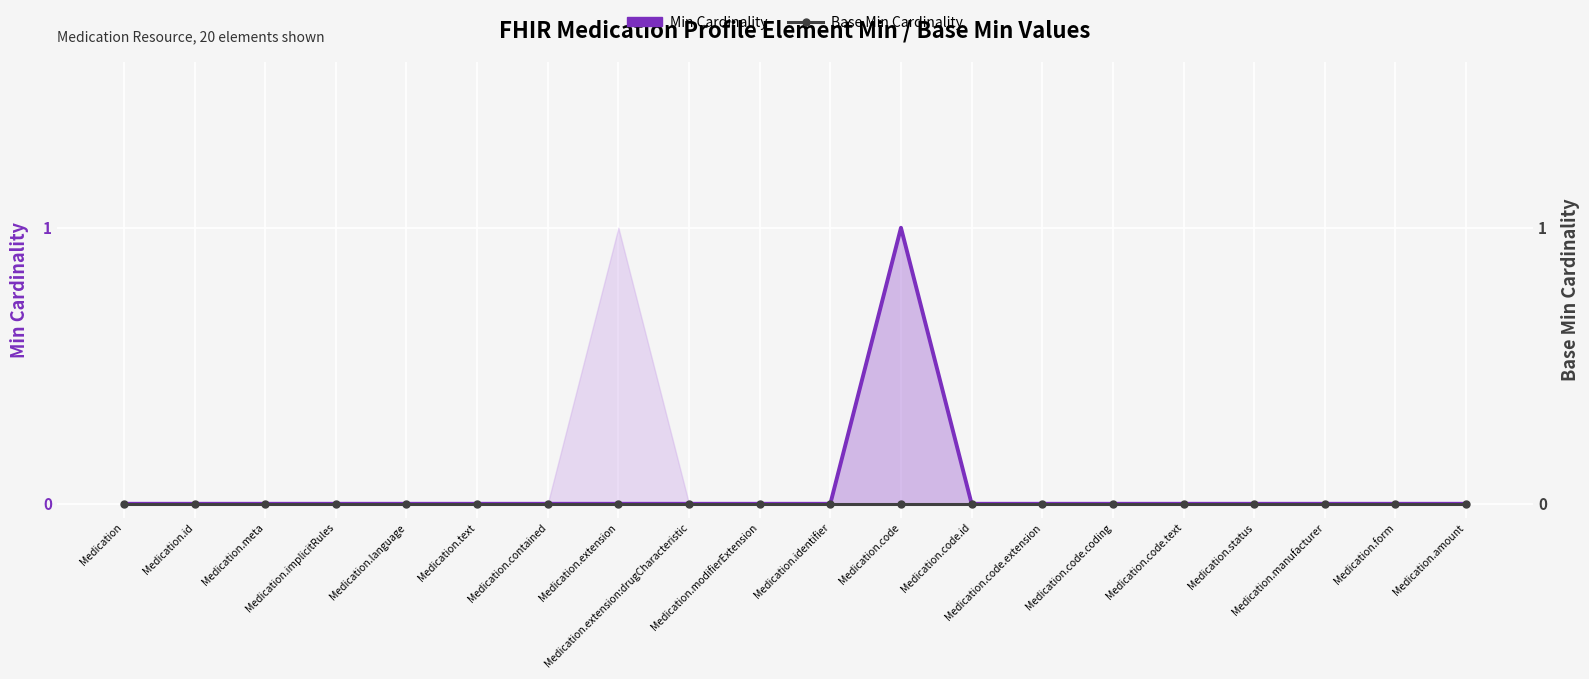

What is the maximum value for Min Cardinality?

1